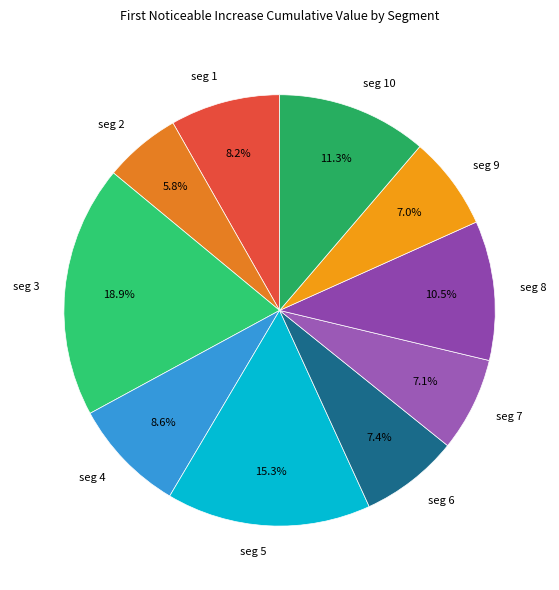

How much of the chart is everything except seg 9?

93.0%